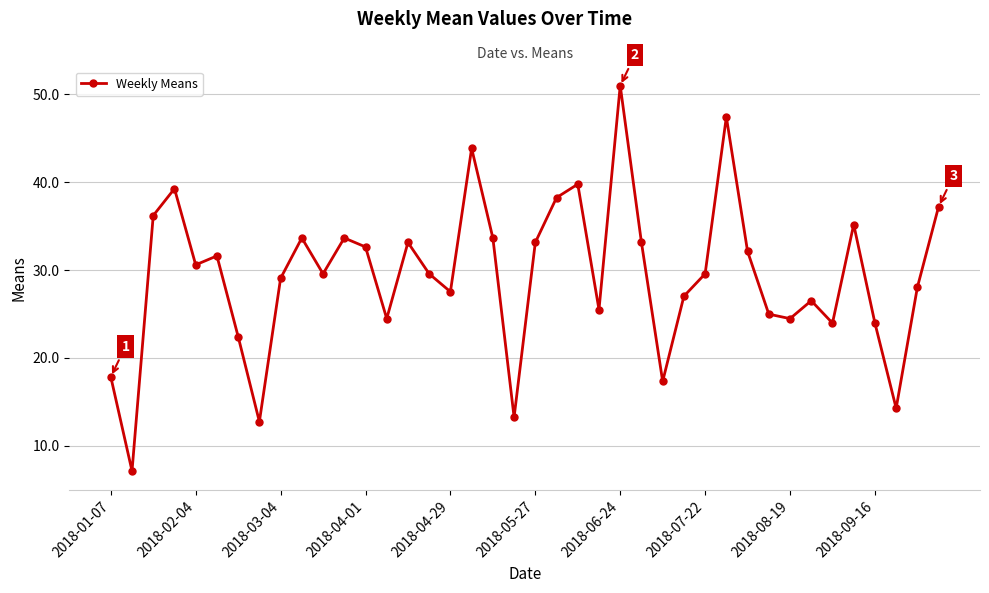

What is the average value?

29.4